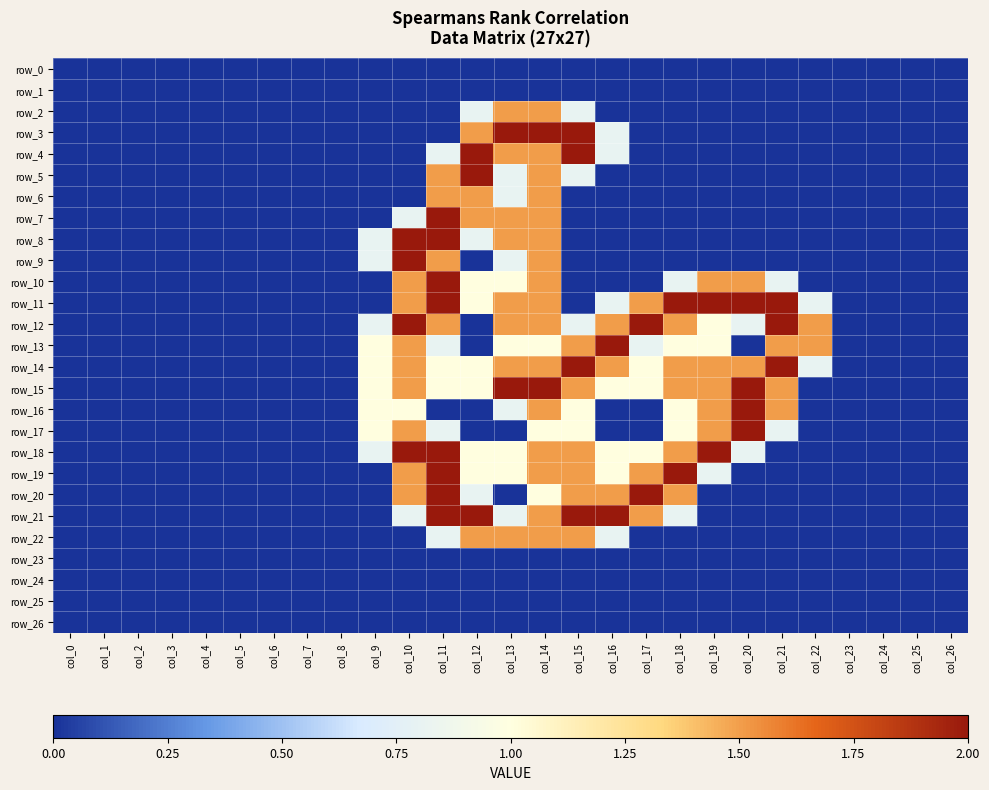

What is the sum of the row_3 values at col_15 and col_12?

3.5